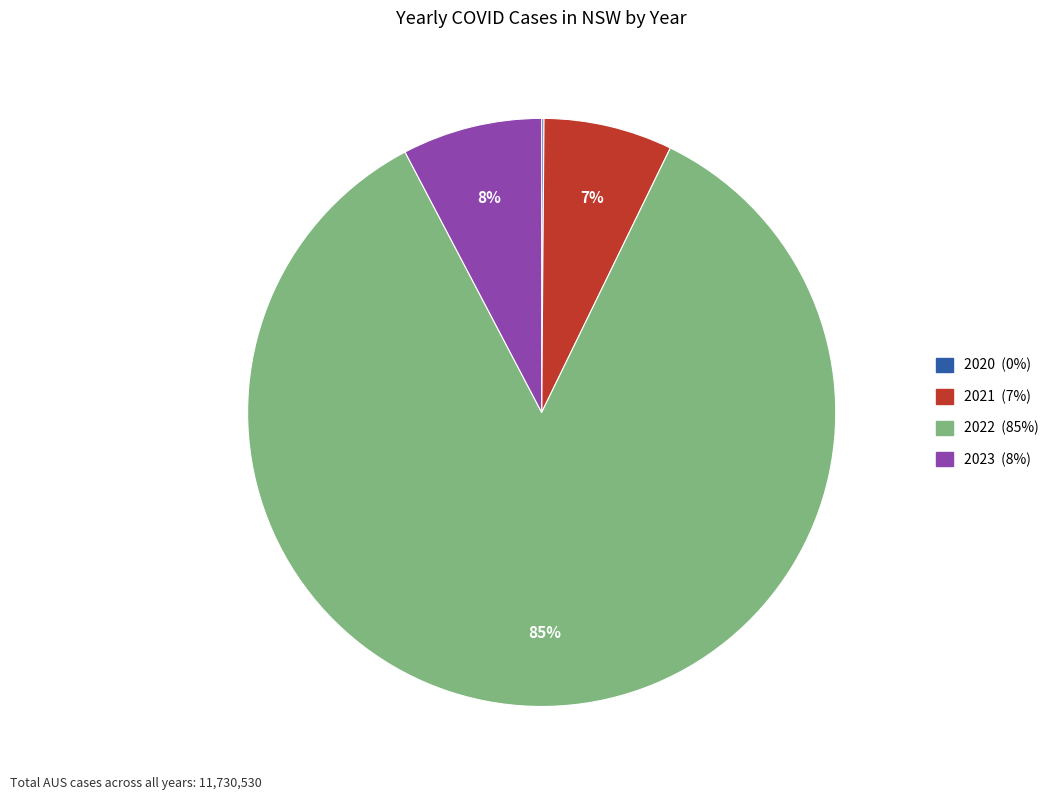

To the nearest percent, what is the difference between the largest and smallest slice percentages?

85%